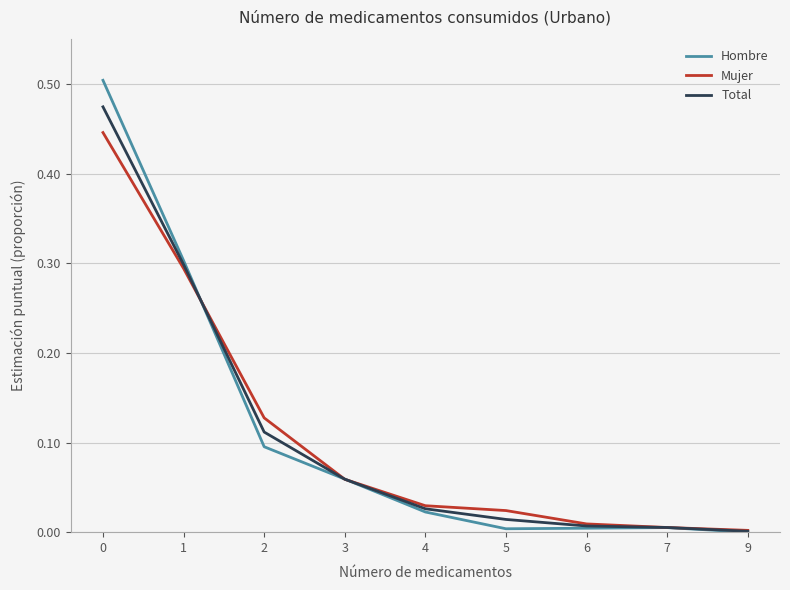

Between 4 and 7, which series saw the biggest shift?

Mujer